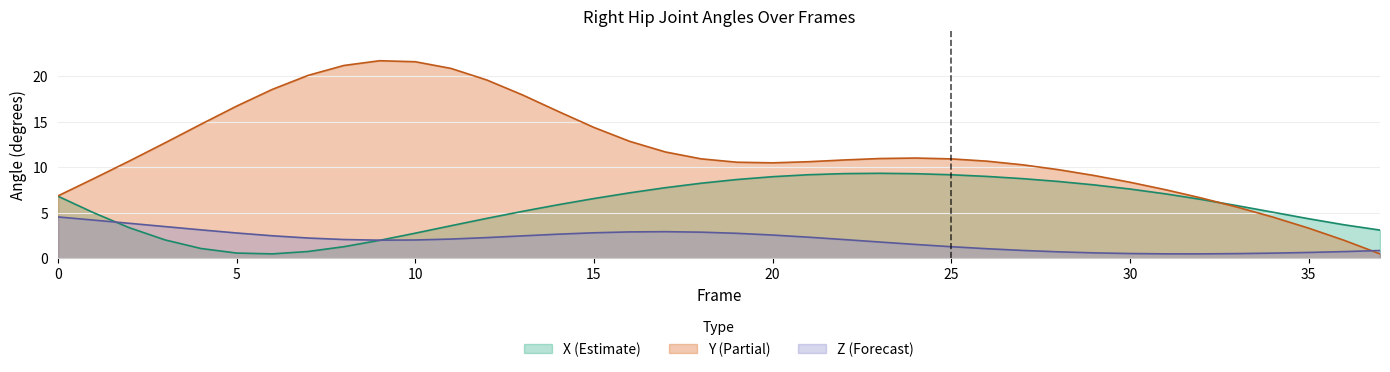

Rank the series by their average value, from highest to lowest.

Y (Partial), X (Estimate), Z (Forecast)